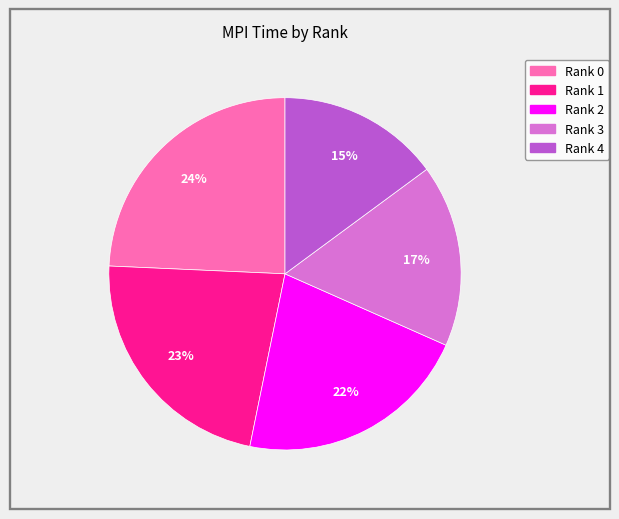

Is Rank 4 the majority of the pie?

No